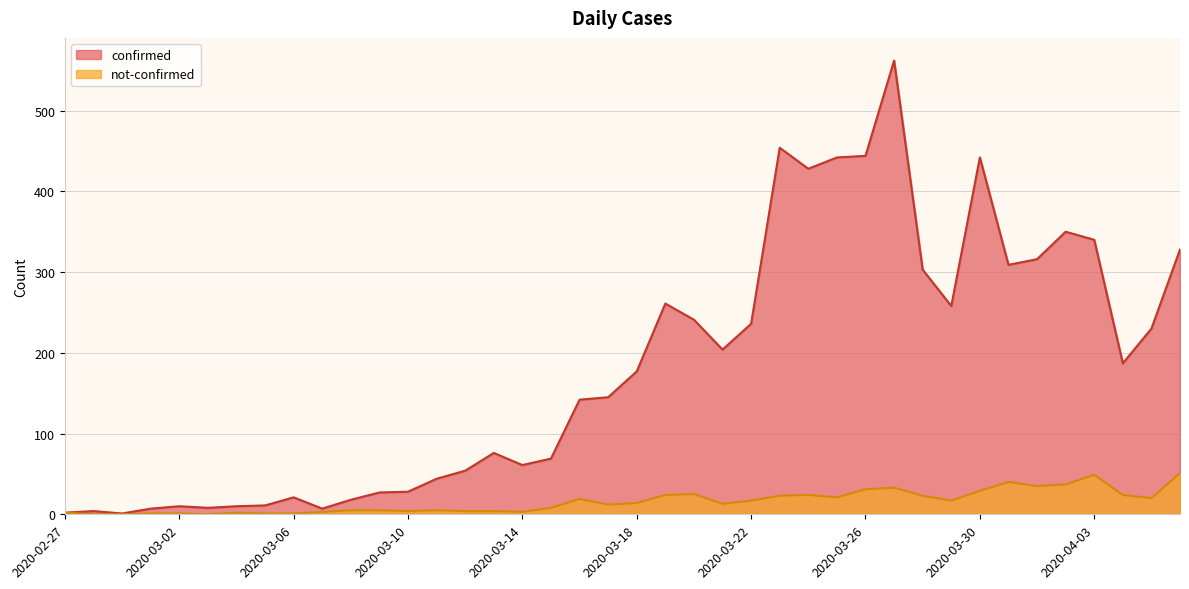

Where is the first local maximum for not-confirmed?

2020-03-04